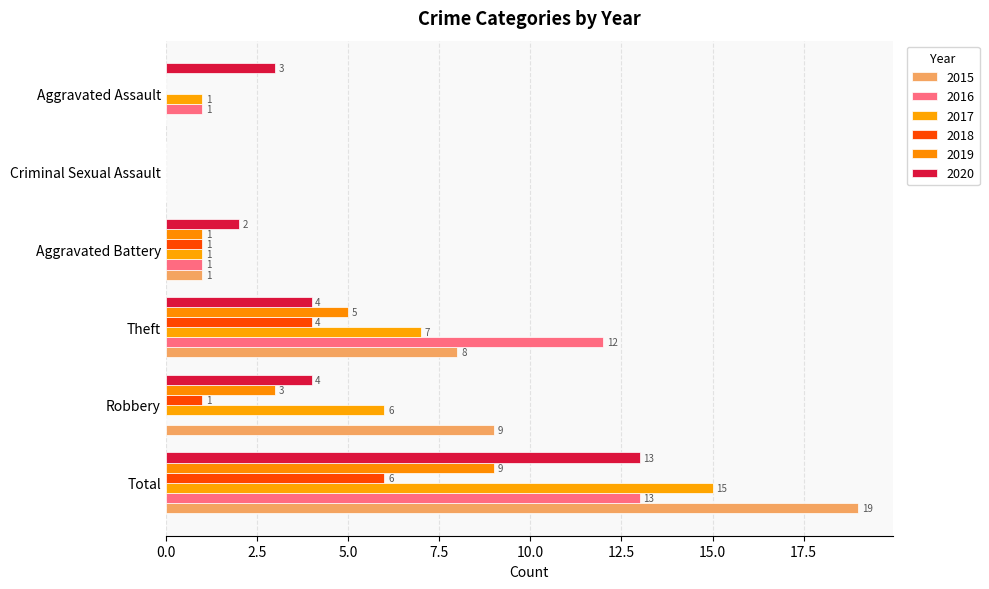

What are all the series names shown in the legend?

2015, 2016, 2017, 2018, 2019, 2020